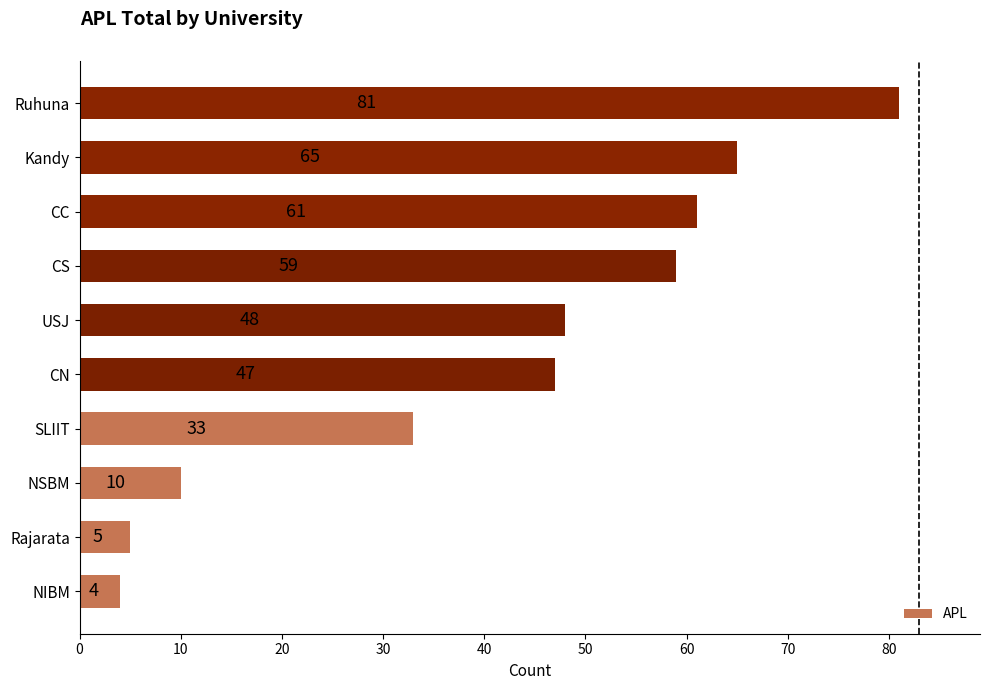

What is the difference between the values at SLIIT and Kandy?

32